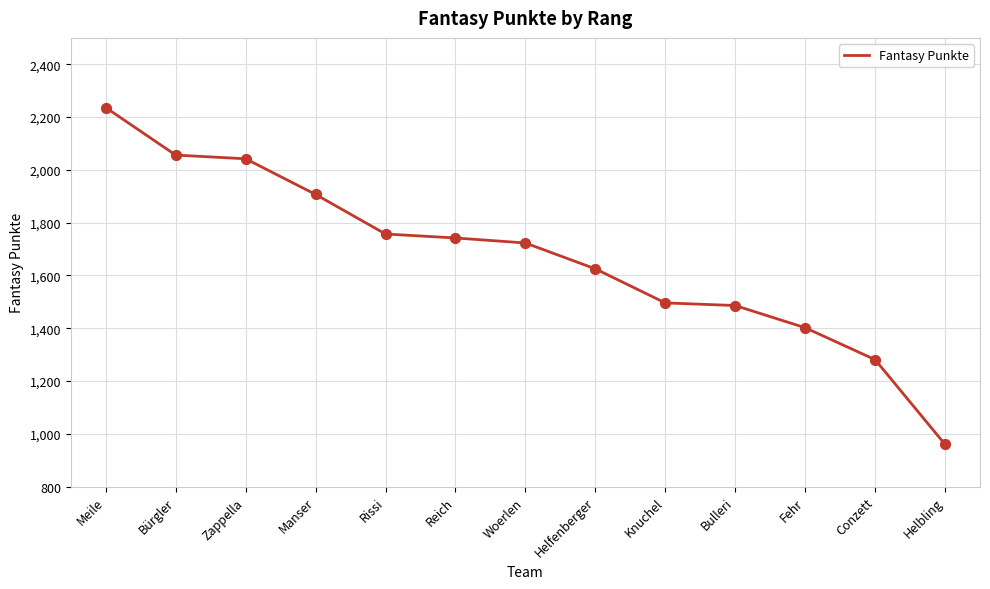

Approximately how many times larger is the value at Bürgler compared to Meile?

0.9